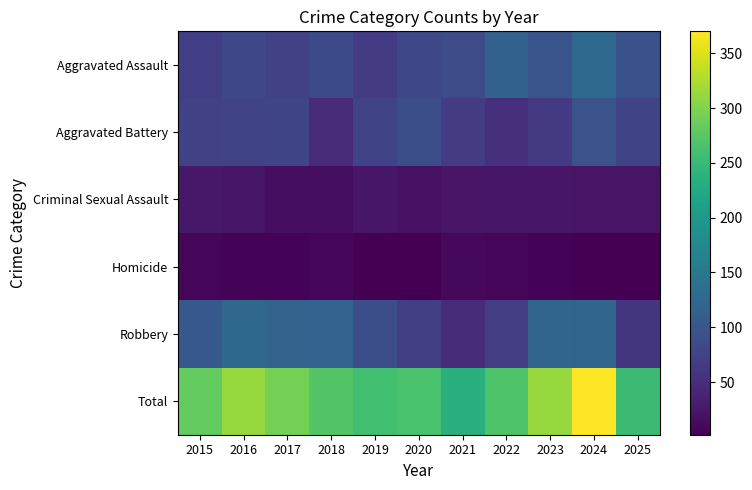

What is the spread (max minus min) of values at 2022?

259